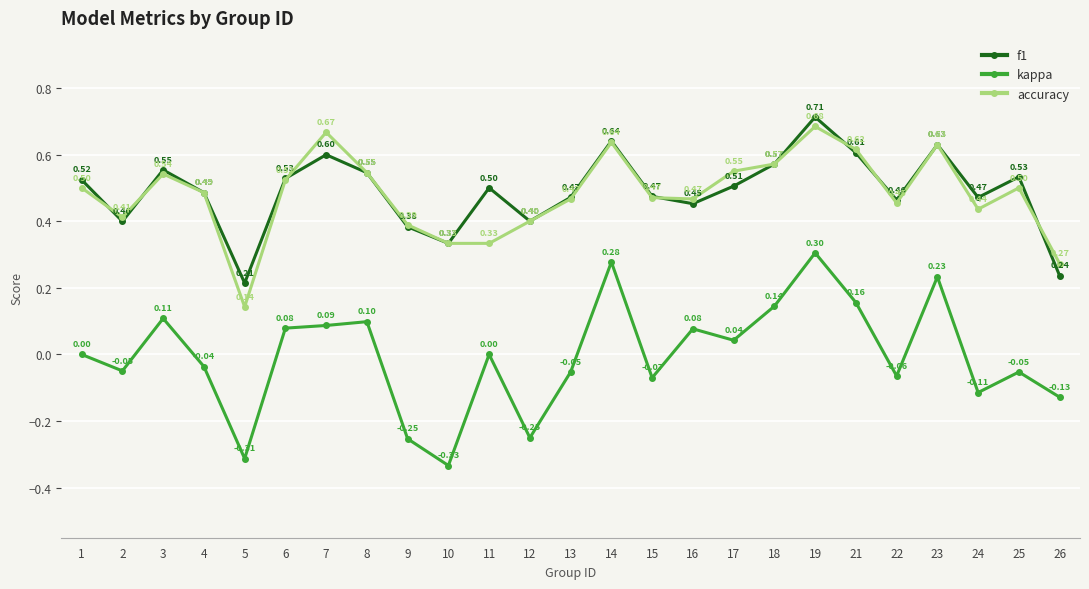

Which series has the largest range (max minus min)?

kappa